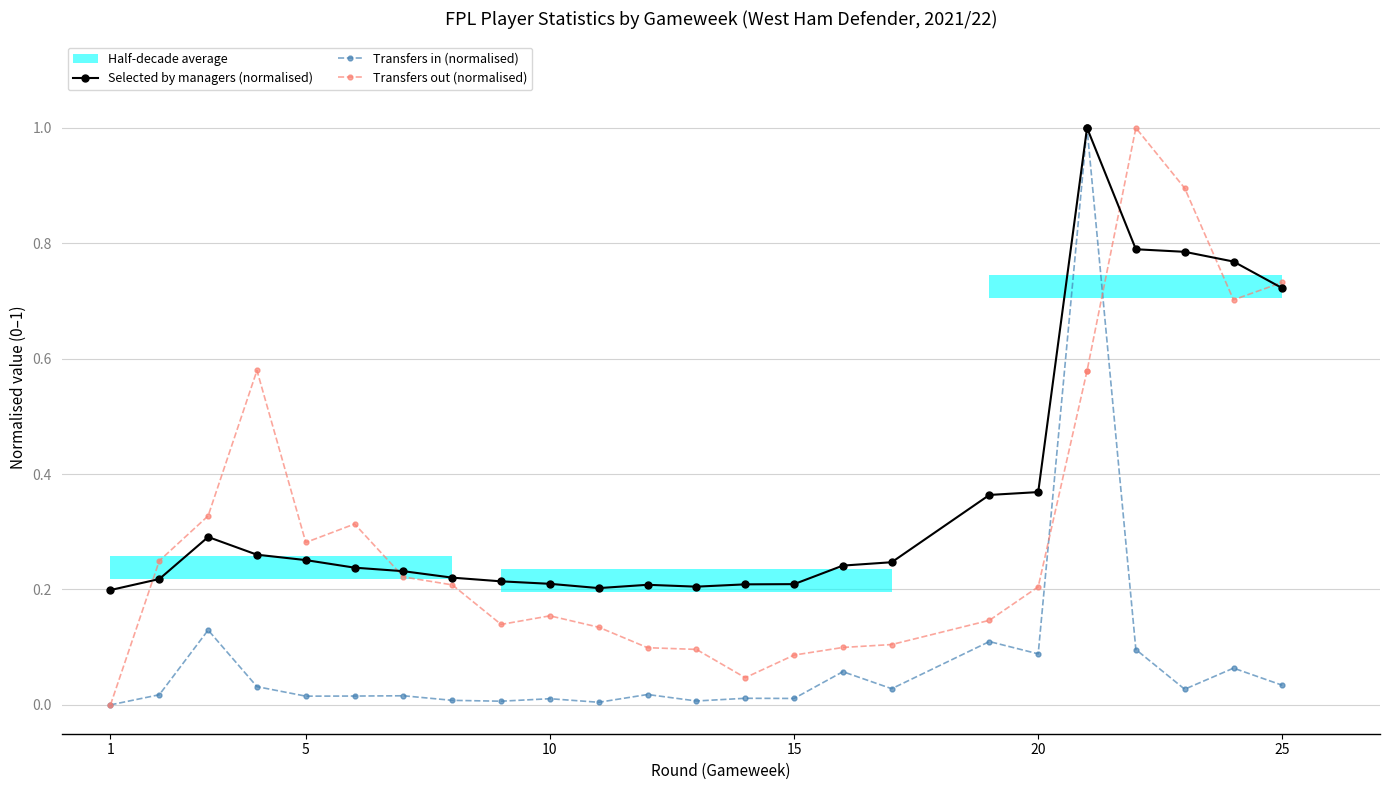

What is the average value of the Transfers out (normalised) series?

0.3